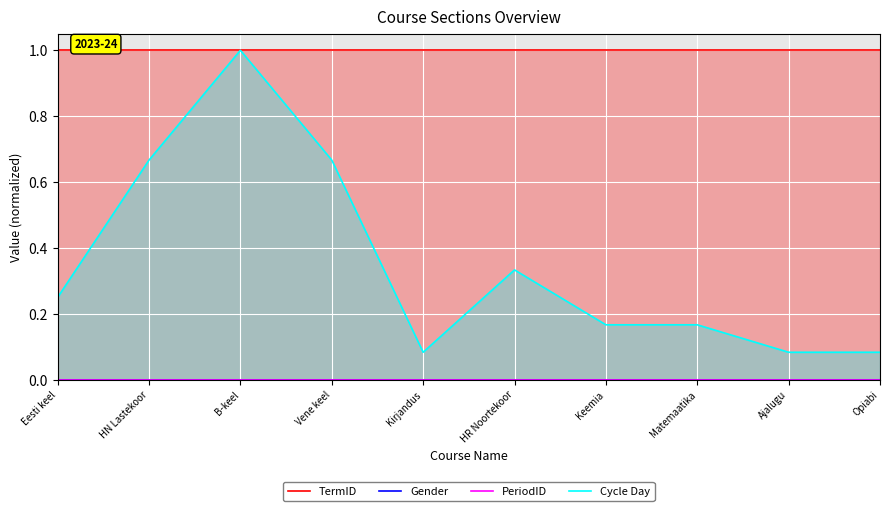

Is it true that Cycle Day equals 1.0 at HN Lastekoor?

False